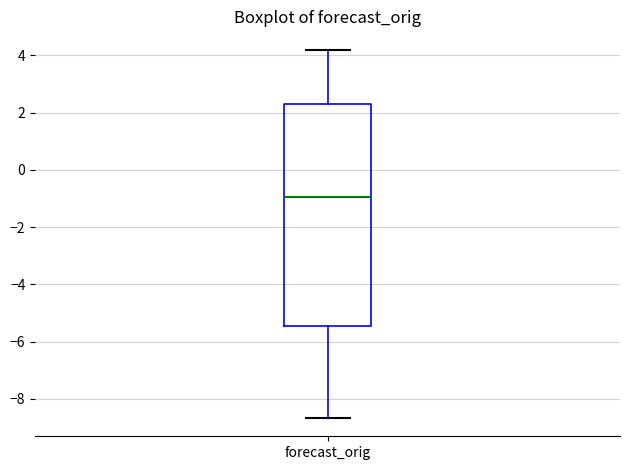

Read this box plot against the y-axis: the position of the median line, the range covered by the box, and the ends of both whiskers. The values are not printed on the chart, so give them approximately, as read against the axis.

median -1.0, box -5.4 to 2.4, whiskers -8.6 to 4.2